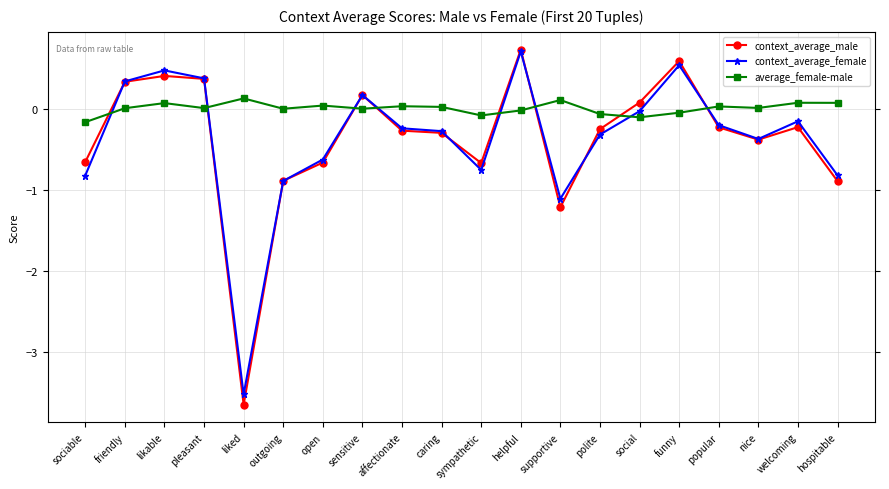

Which category has the highest value in the context_average_female series?

helpful